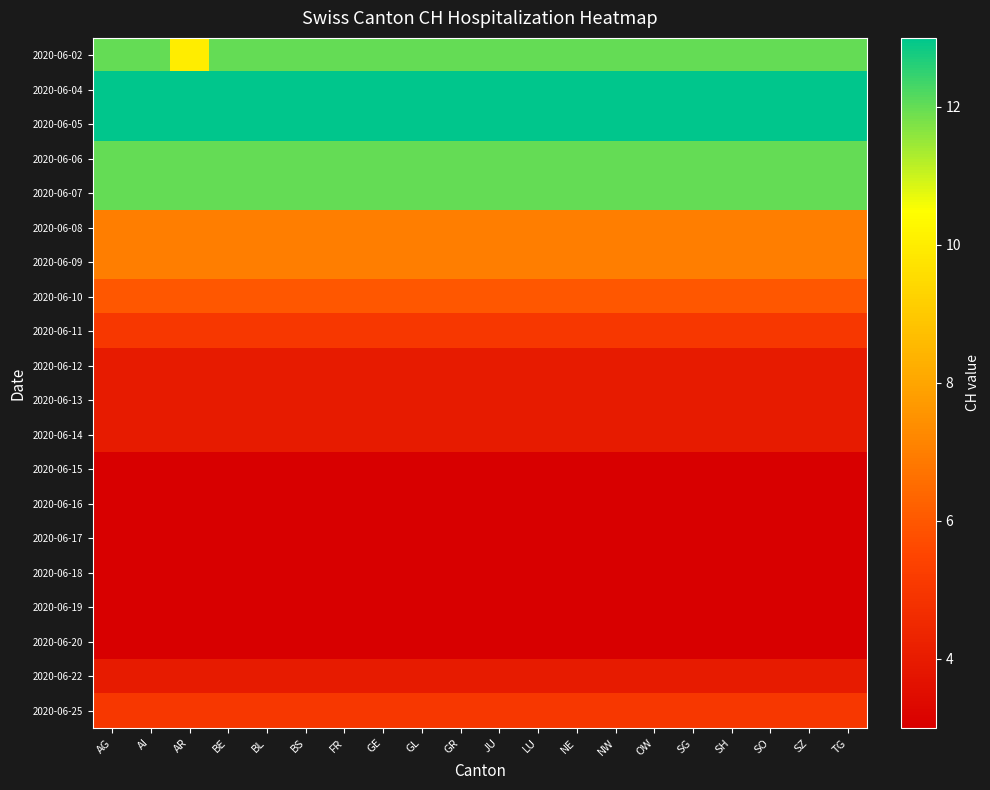

What is the minimum value shown in the chart?

3